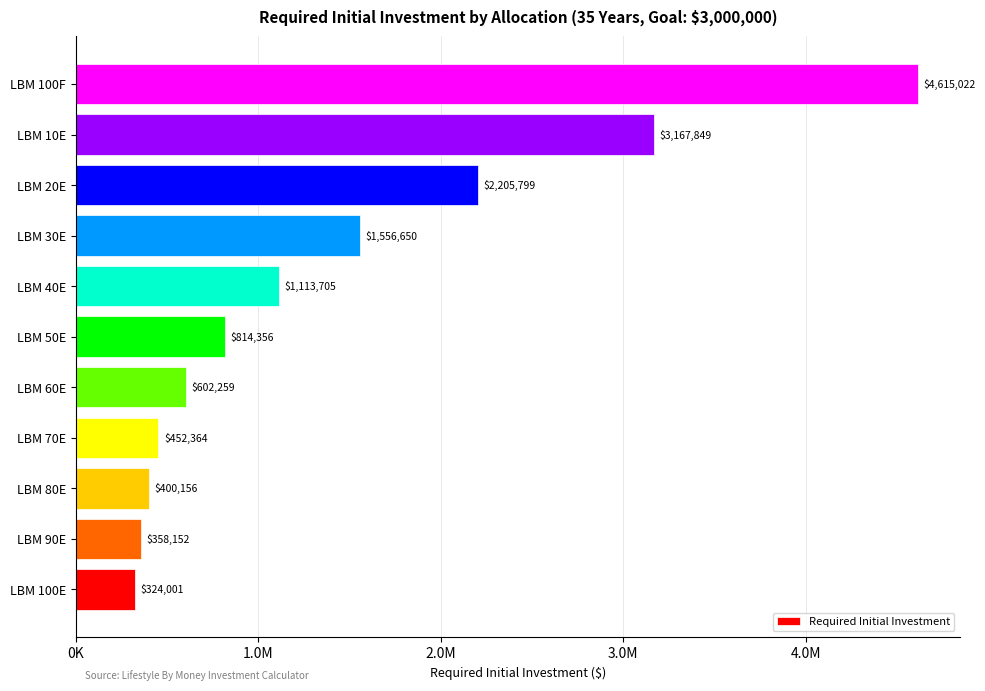

Where does the data first go above 814356?

LBM 40E